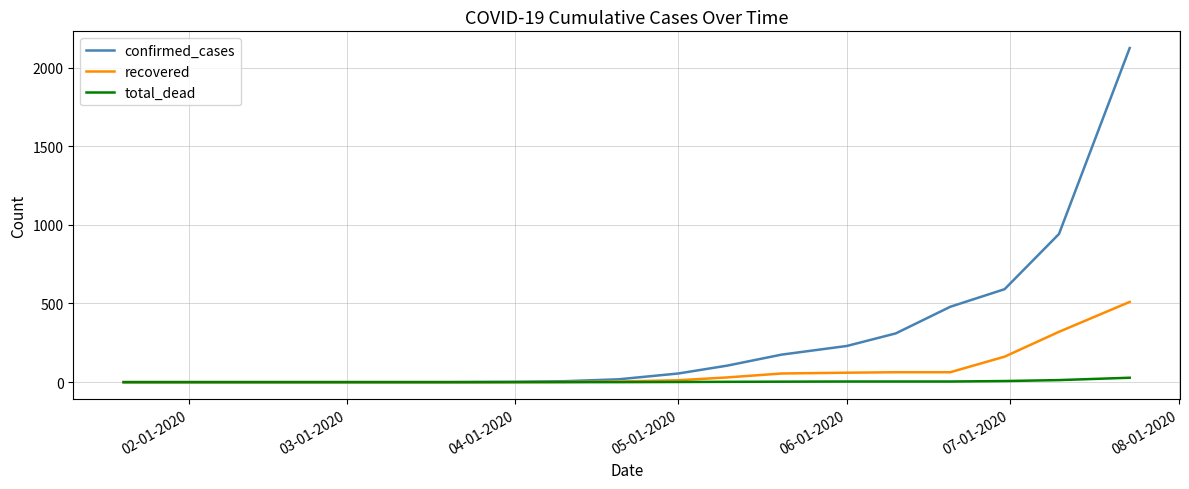

Rank the series by their maximum value, from highest to lowest.

confirmed_cases, recovered, total_dead